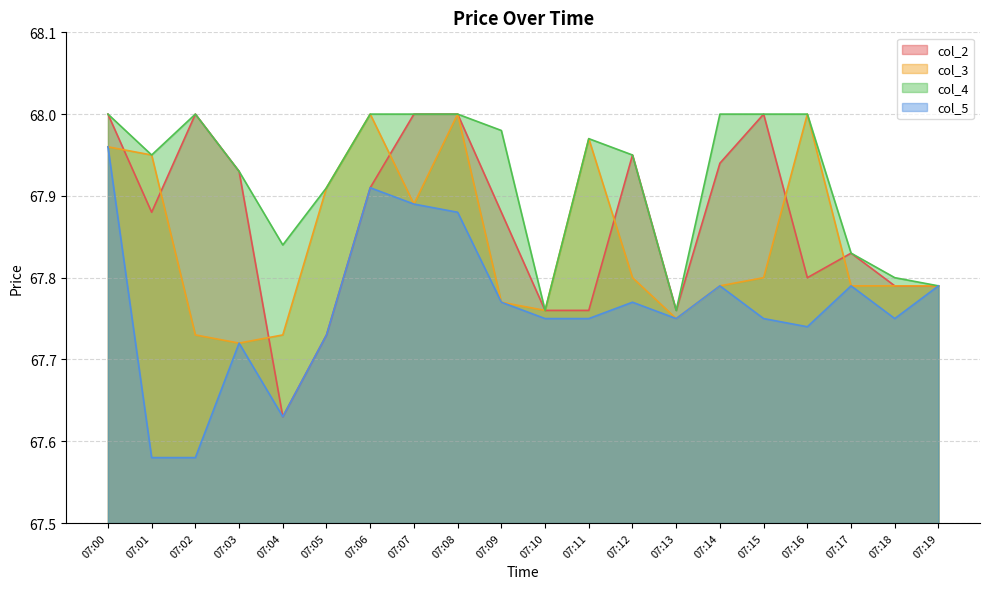

What are all the series names shown in the legend?

col_2, col_3, col_4, col_5